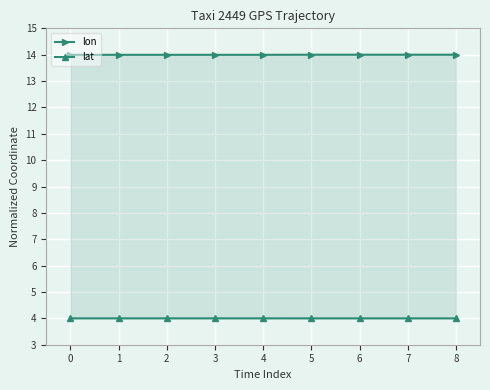

Is the value of lat at 2 greater than the value of lon at 7?

No